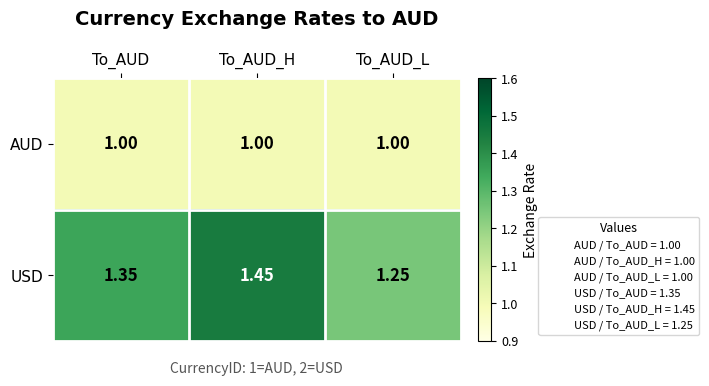

How many series are shown in this chart?

2